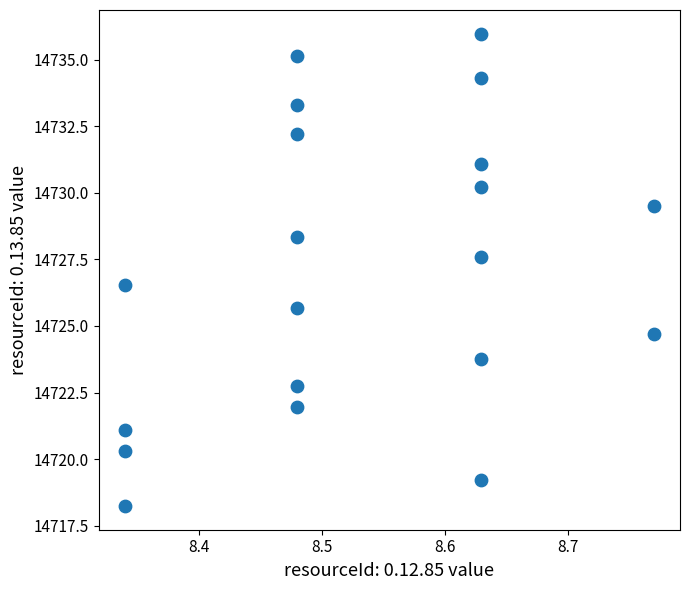

What is the range of Y values (max minus min)?

17.8